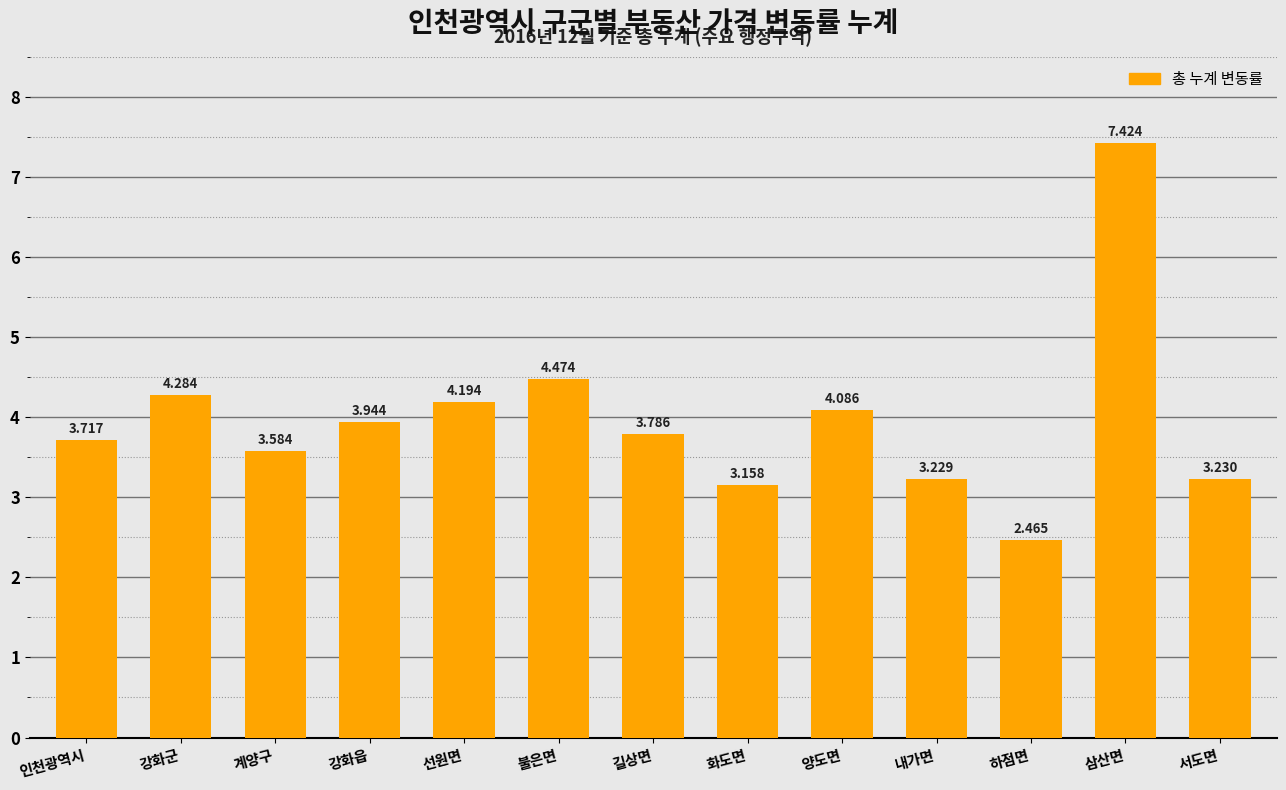

Are the bars grouped side by side (vs. stacked)?

No